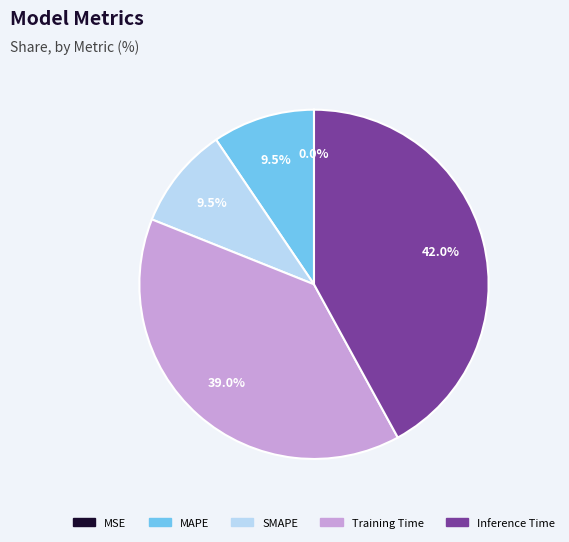

What percentage is the Inference Time slice, to the nearest percent?

42%